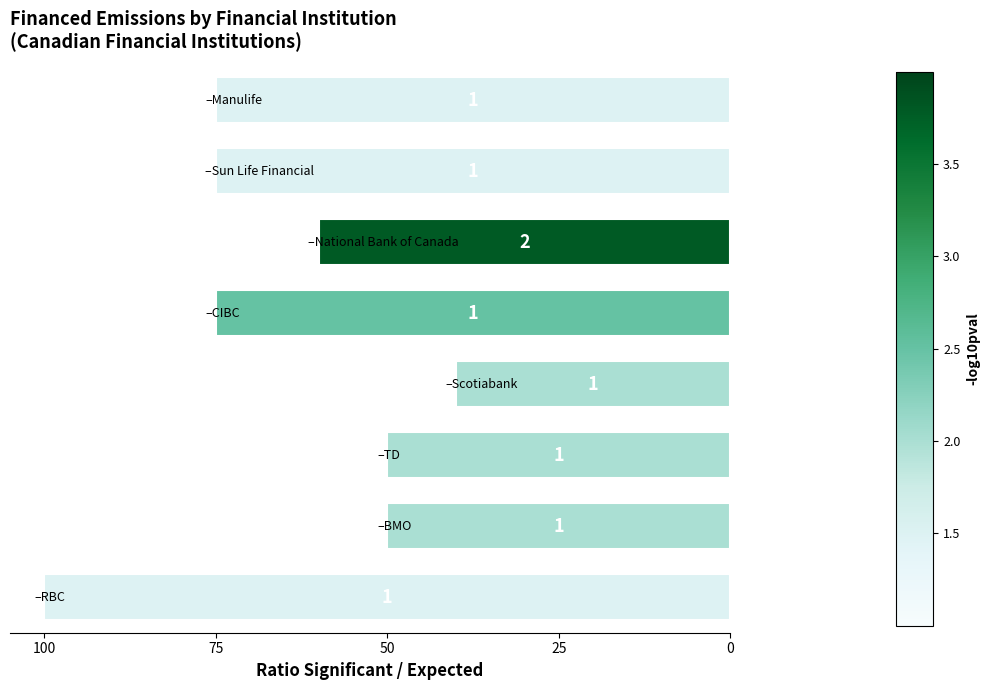

Are the bars horizontal?

Yes